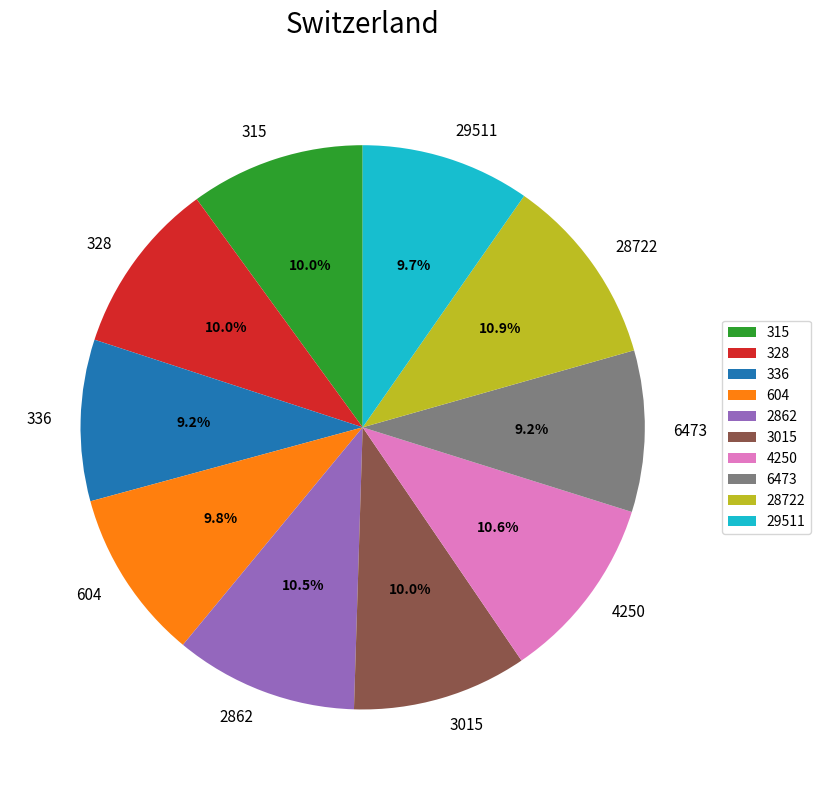

Is there a majority slice in this chart?

No